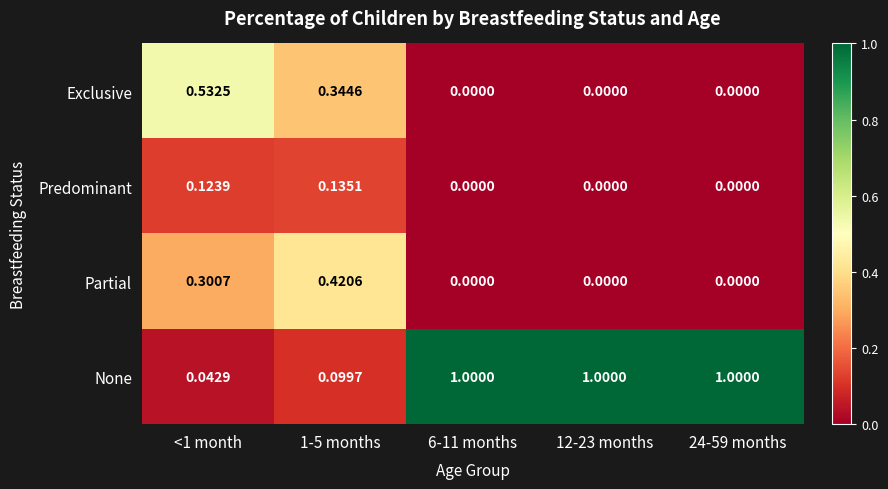

At <1 month, list the series in order from smallest to largest.

None, Predominant, Partial, Exclusive